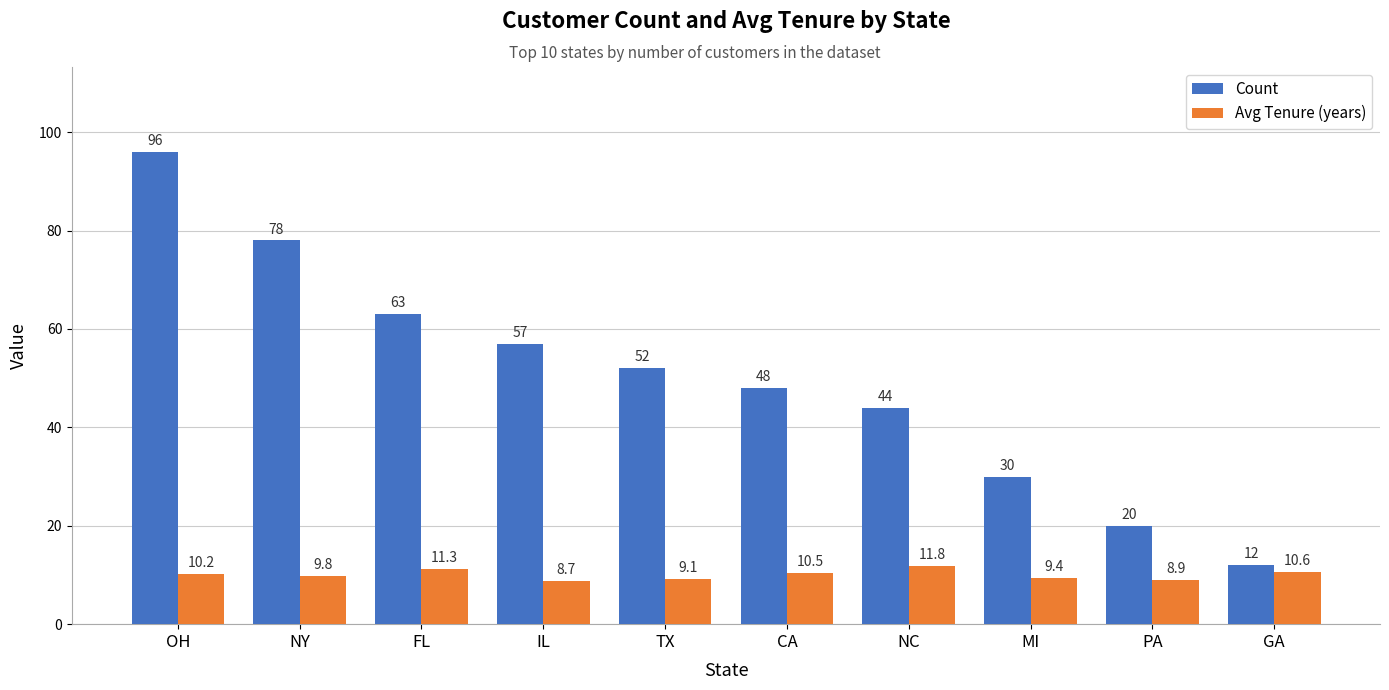

How many groups of bars are there?

10